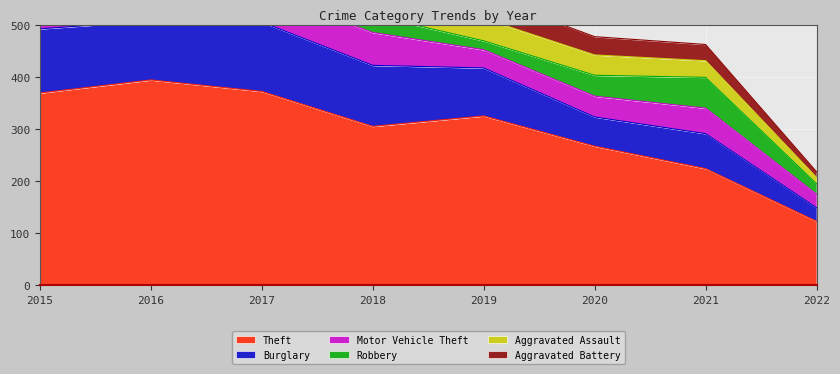

What is the spread (max minus min) of values at 2018?

272